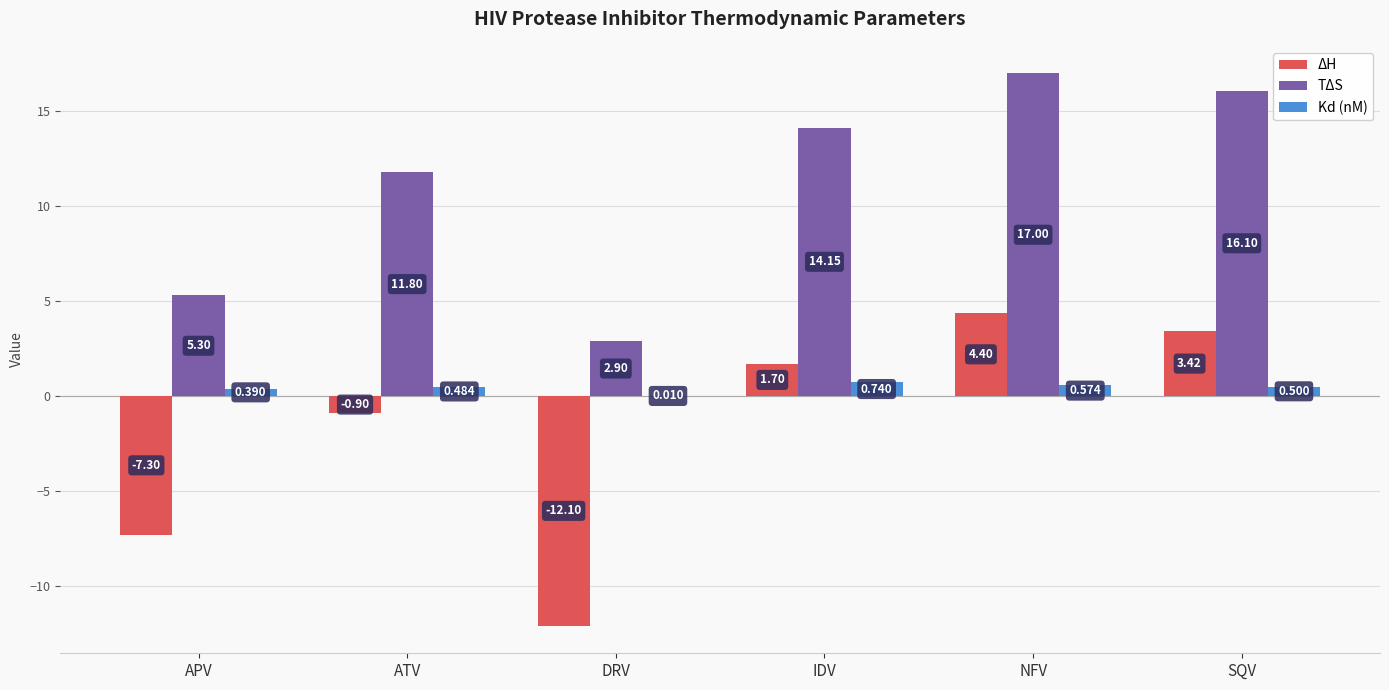

Is it true that TΔS equals 2.9 at DRV?

True